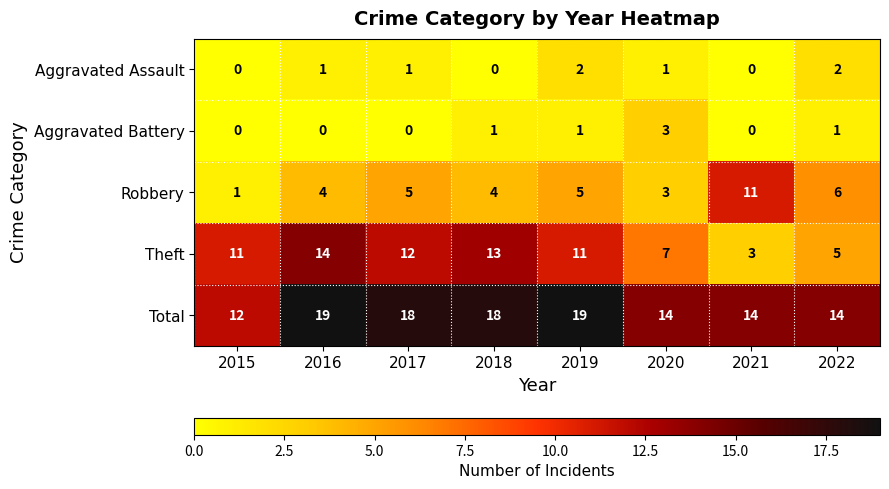

What is the sum of all Theft values?

76